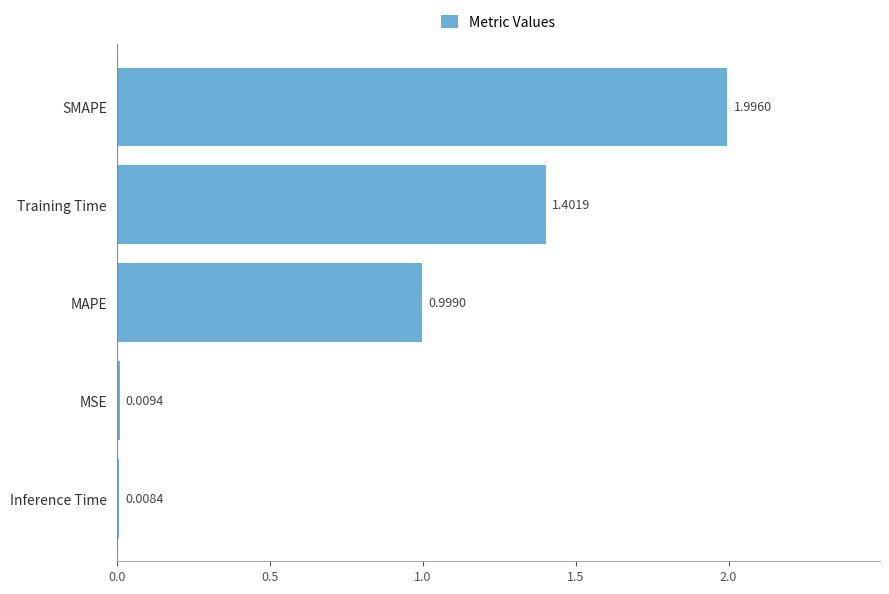

How many bars are there in total?

5